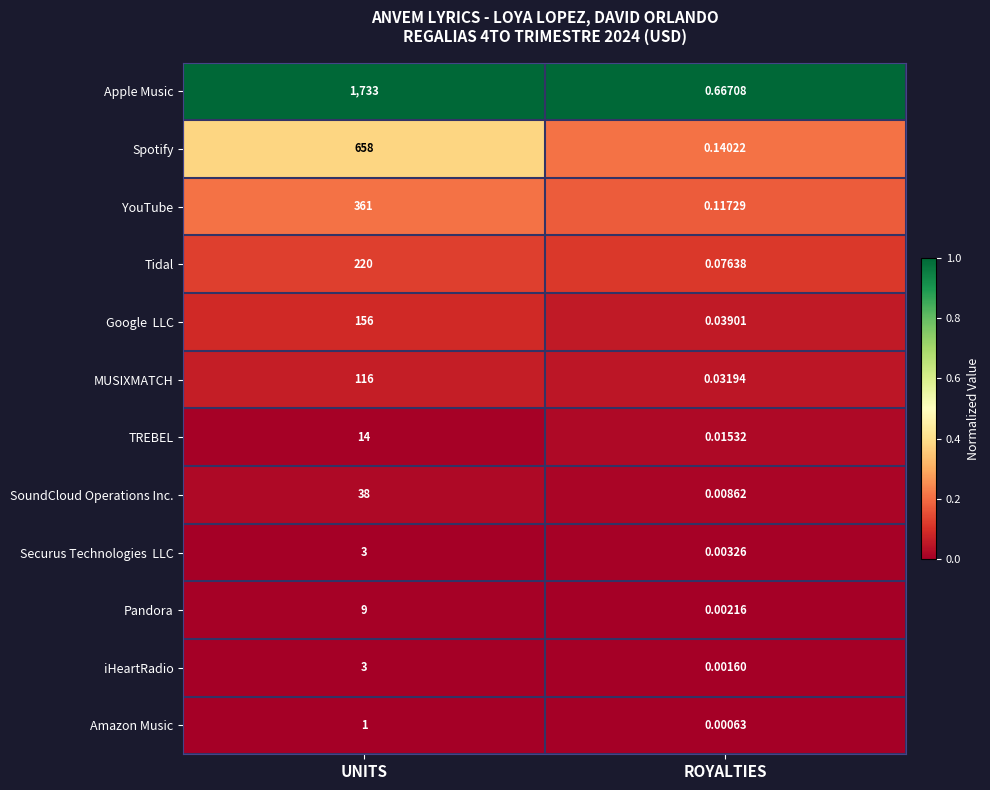

At which label is YouTube closest to 180?

ROYALTIES